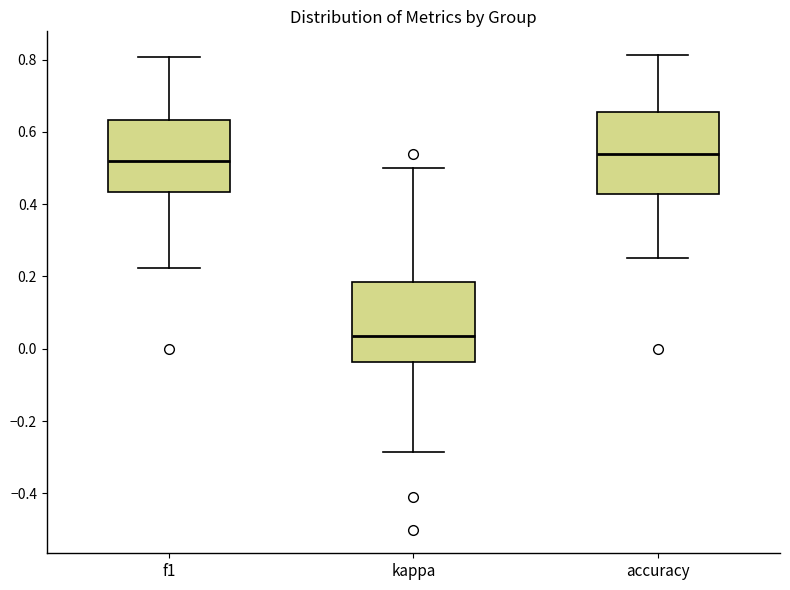

Reading left to right, transcribe this box plot: for each box, give where its median line is, the range the box spans, and where its two whiskers end, as read against the y-axis. The values are not printed on the chart, so give them approximately, as read against the axis.

f1: median 0.52, box 0.44 to 0.64, whiskers 0.22 to 0.80
kappa: median 0.04, box -0.04 to 0.18, whiskers -0.28 to 0.50
accuracy: median 0.54, box 0.42 to 0.66, whiskers 0.26 to 0.82